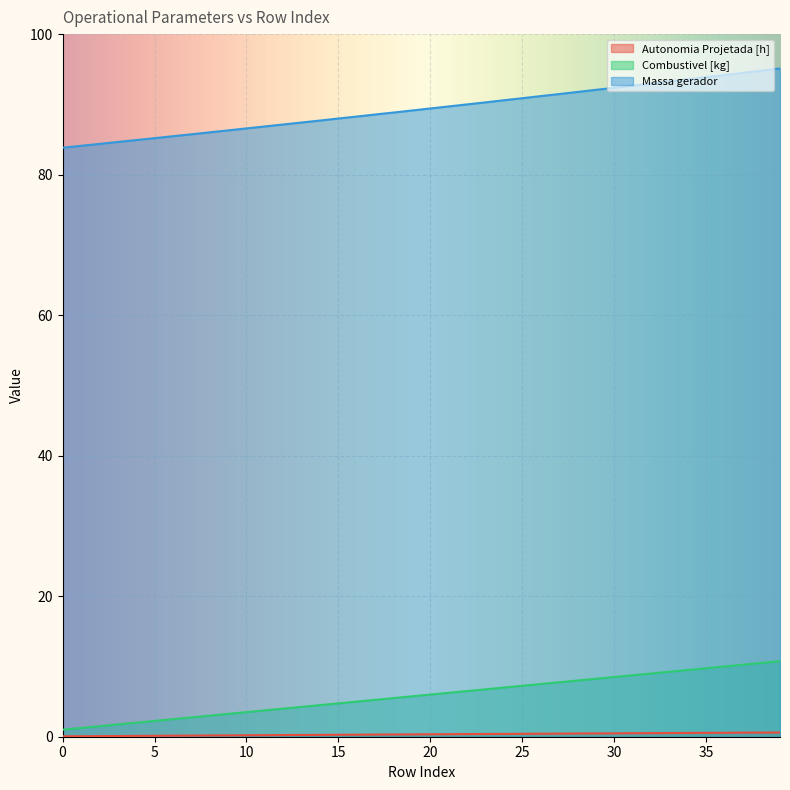

What is the average value of the Combustivel [kg] series?

5.9